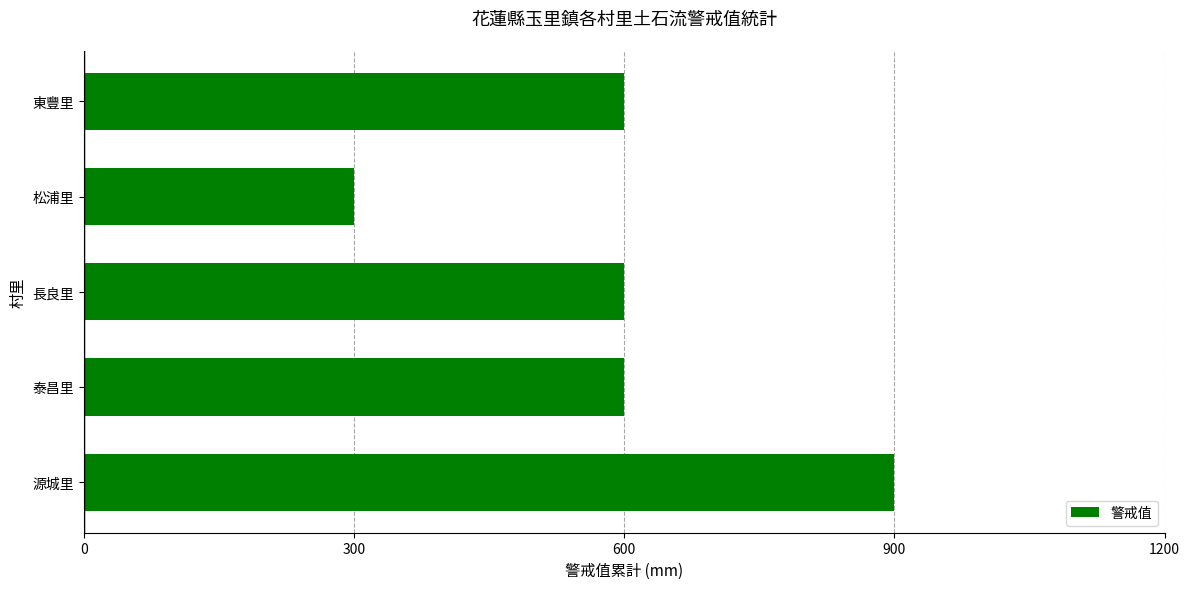

The value at 長良里 is 270. True or false?

False